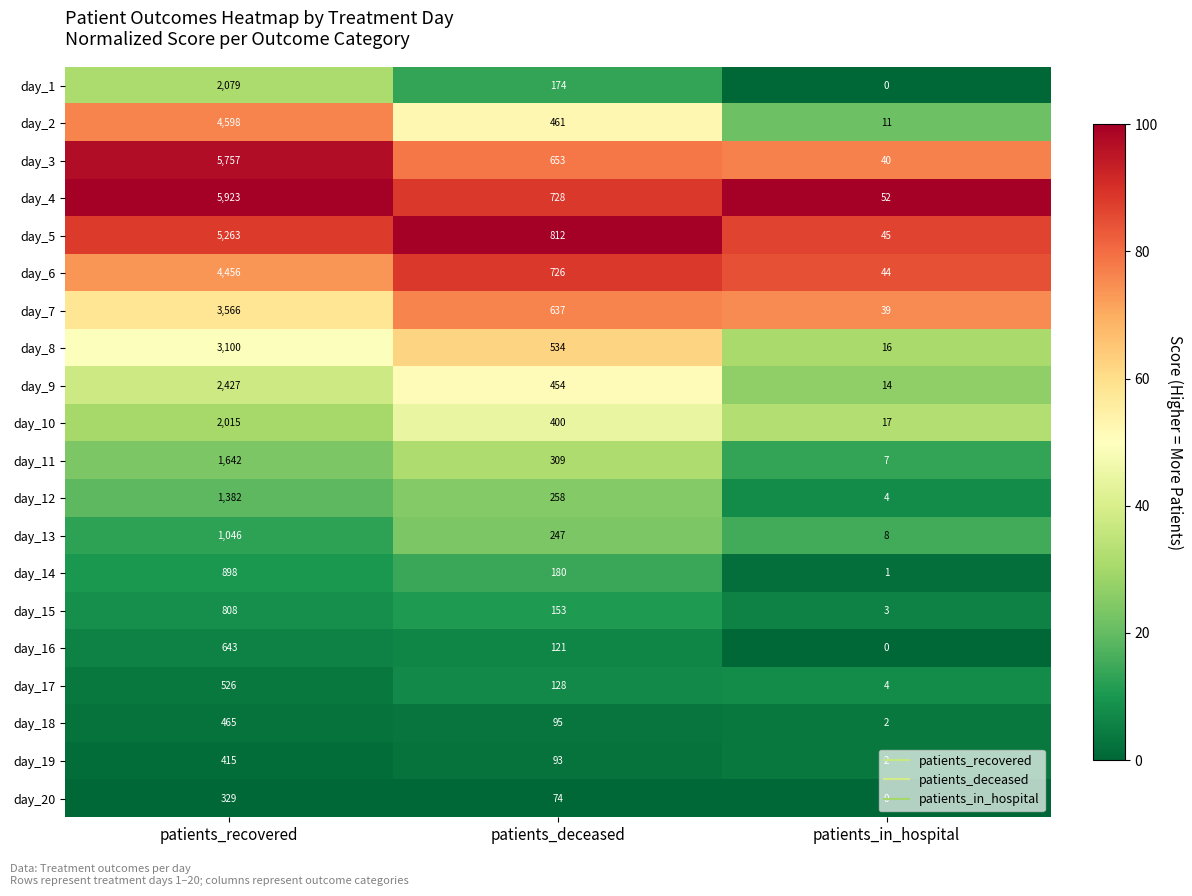

How many values in the day_8 series are below 534?

1